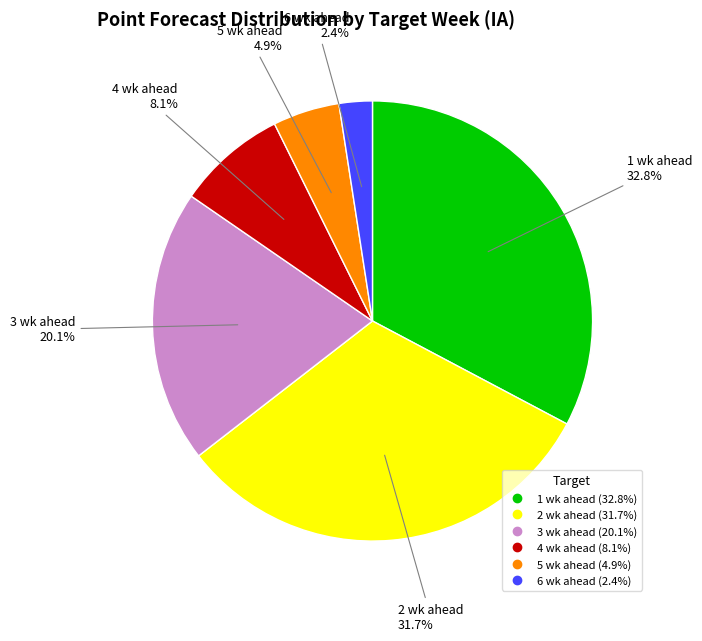

Which category has the smallest portion of the pie?

6 wk ahead